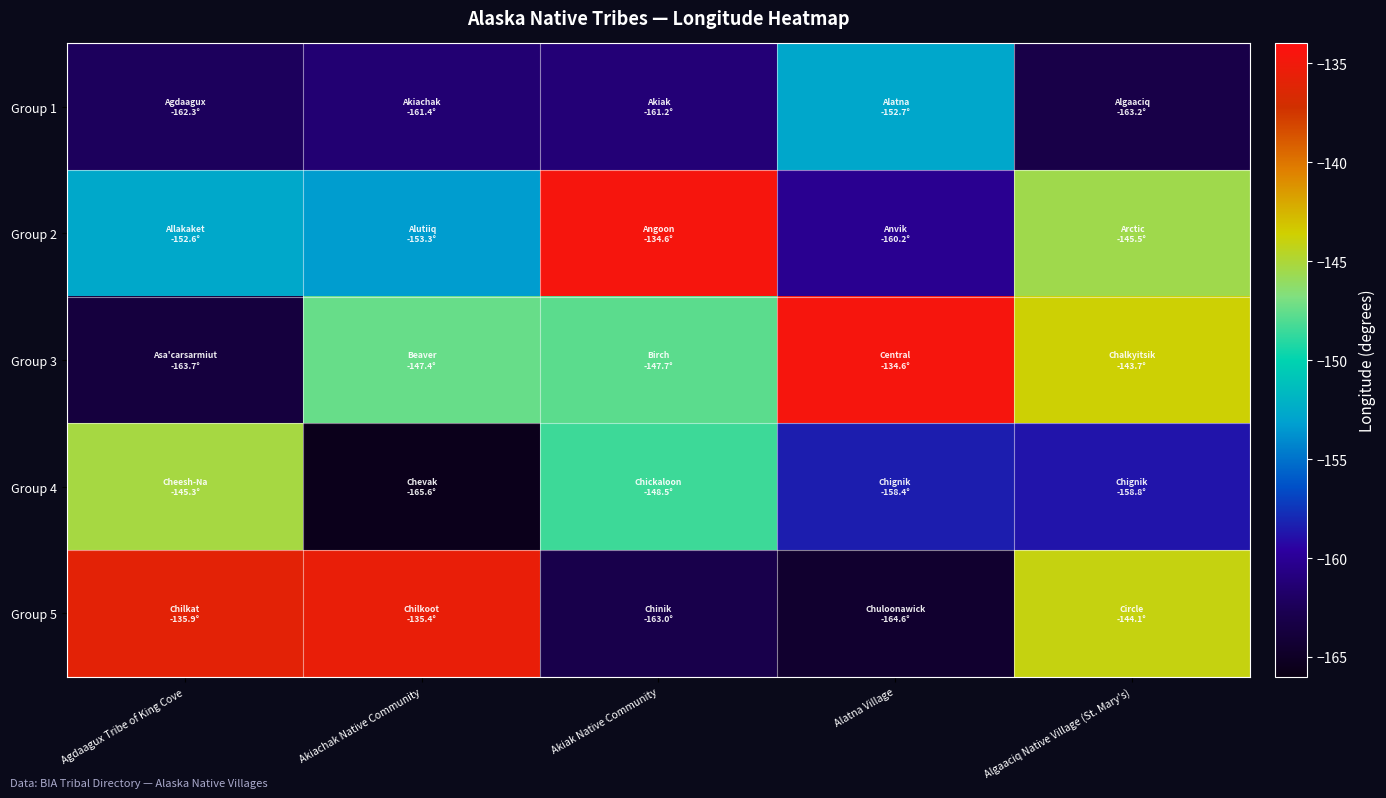

How many distinct data groups are displayed?

5